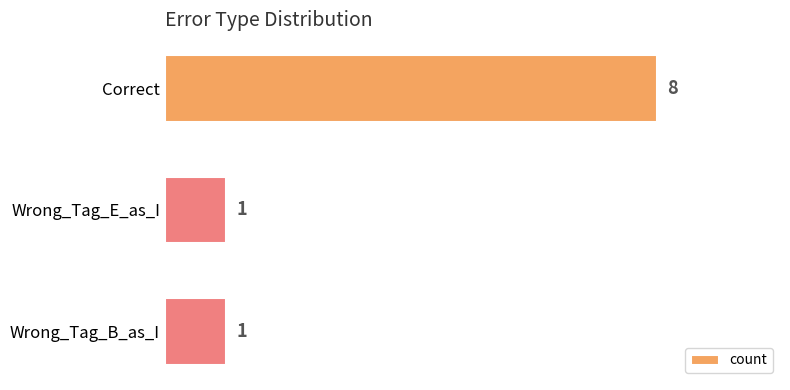

What is the ratio of the value at Correct to the value at Wrong_Tag_E_as_I?

8.0